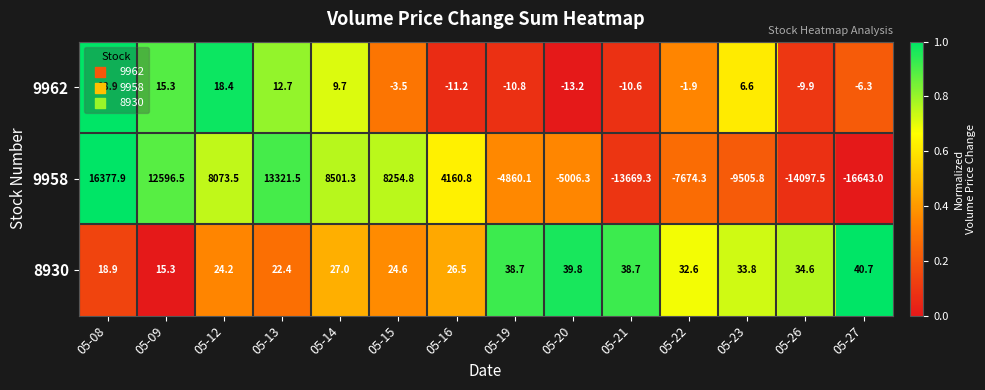

What is the maximum value shown in the chart?

16377.9